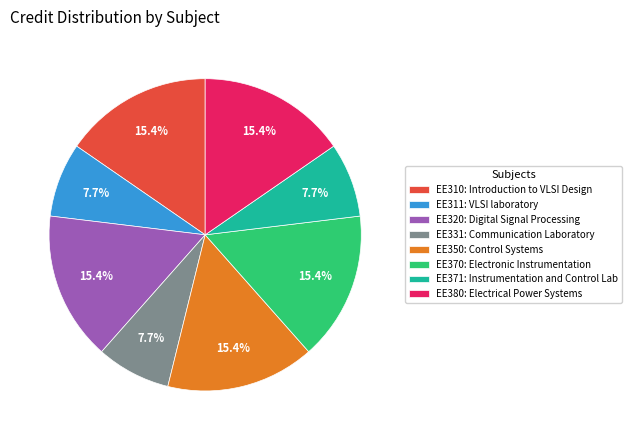

Combined, do EE350: Control Systems and EE371: Instrumentation and Control Lab account for over 50%?

No